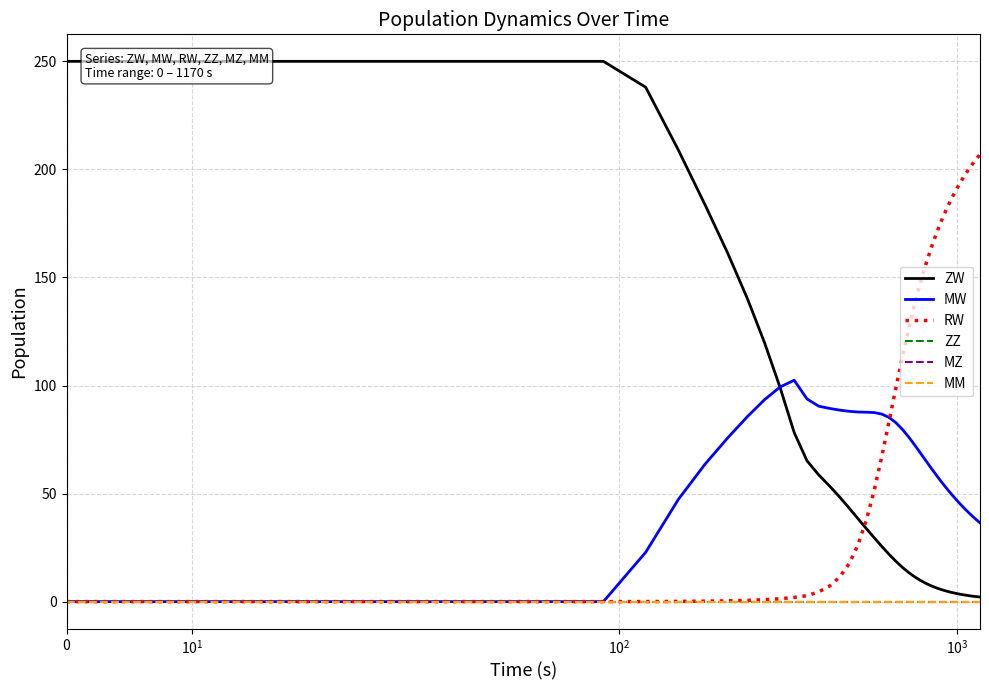

Is this an area chart (filled region under the line)?

No